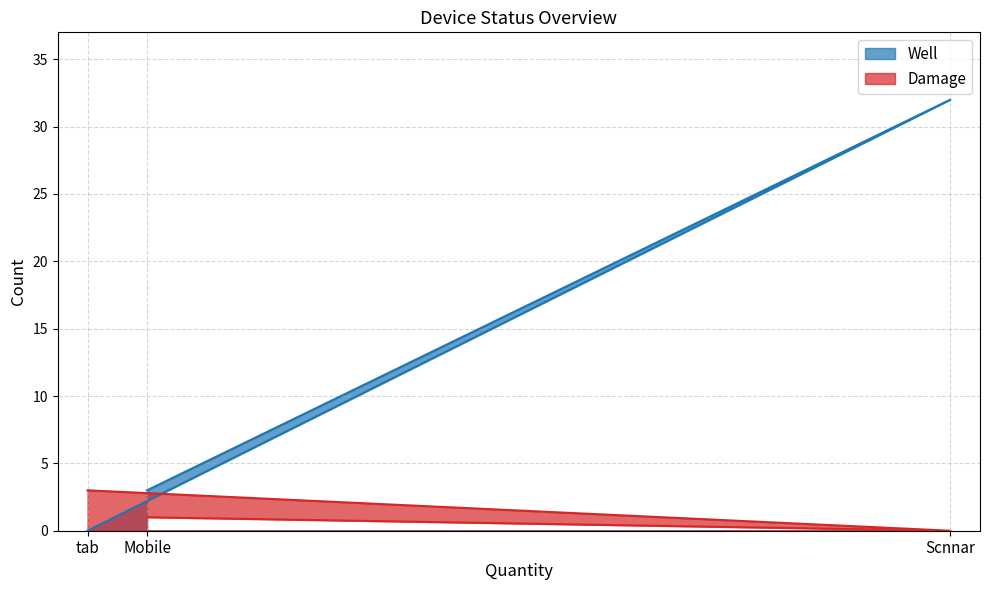

How many Damage values are between 0 and 3?

3